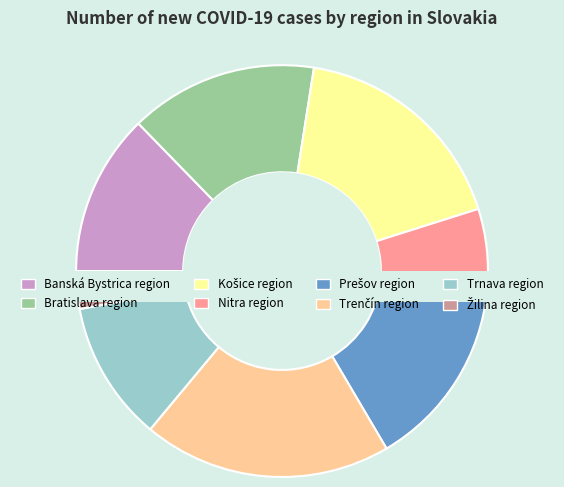

To the nearest percent, what is the difference between the Trnava region and Banská Bystrica region slice percentages?

2%